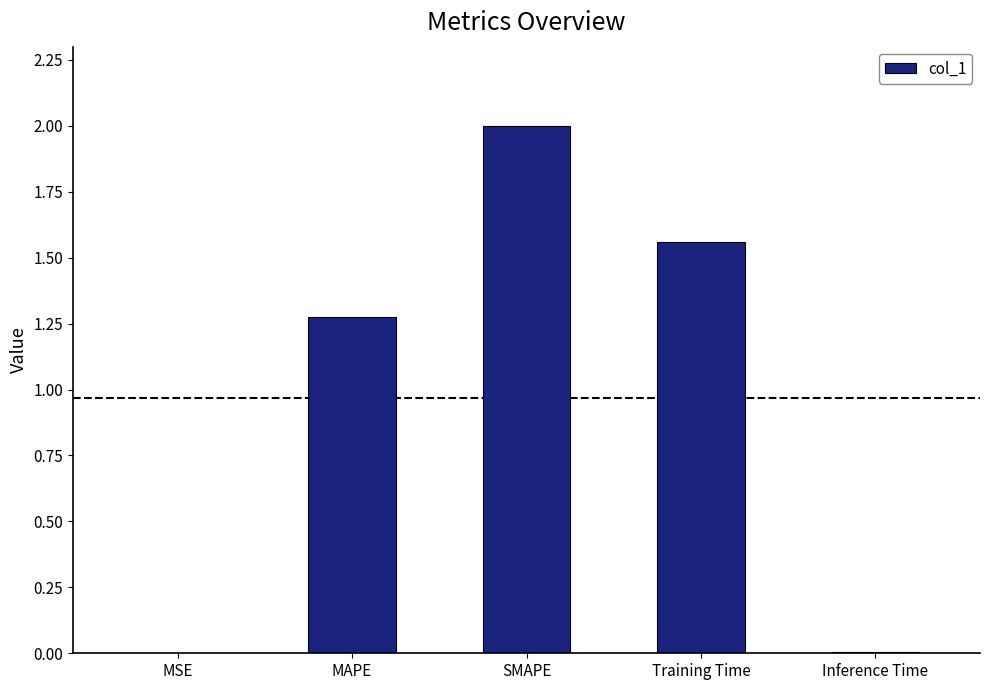

How many values exceed 1?

3